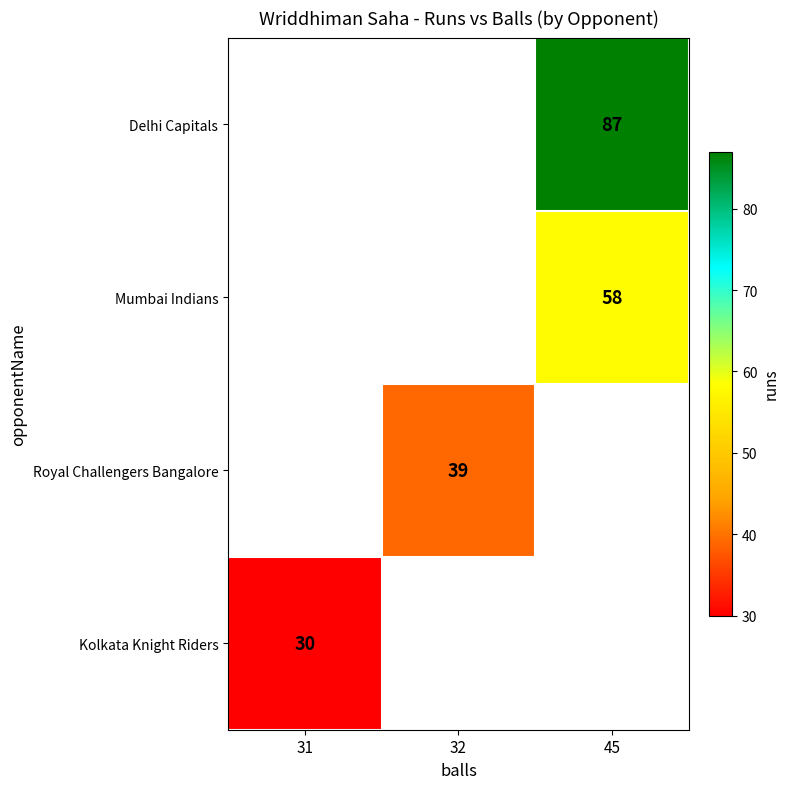

True or false: Kolkata Knight Riders has a value of 30 at 31.

True